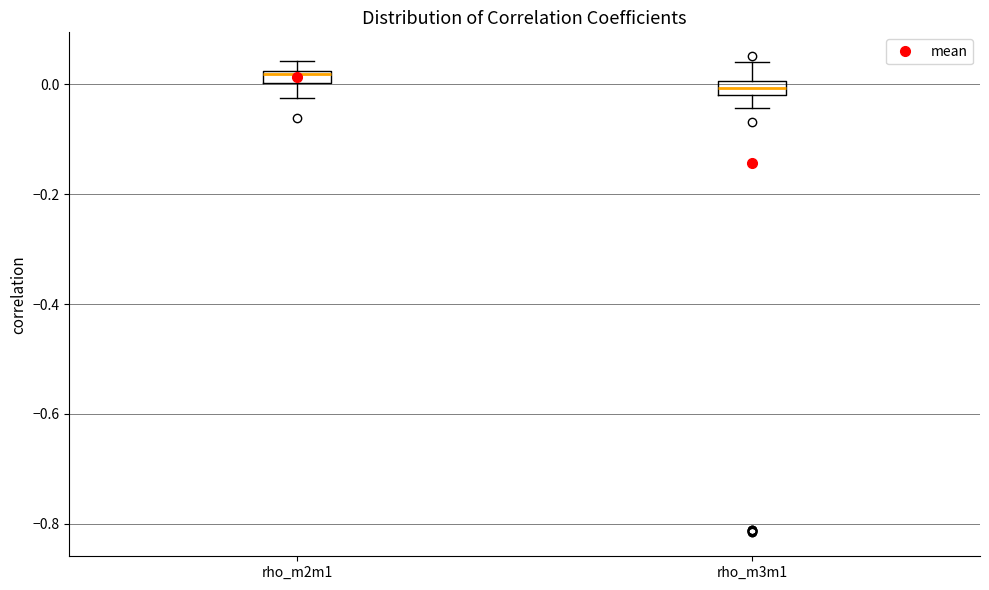

Where is the lower edge of the box for rho_m3m1 on the y-axis? The values are not printed on the chart, so give them approximately, as read against the axis.

-0.02